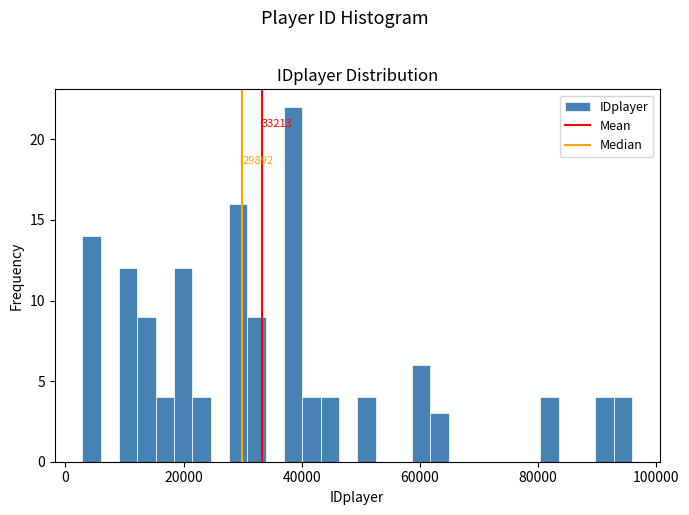

Read against the x-axis, roughly where is the centre of the tallest bar?

38000